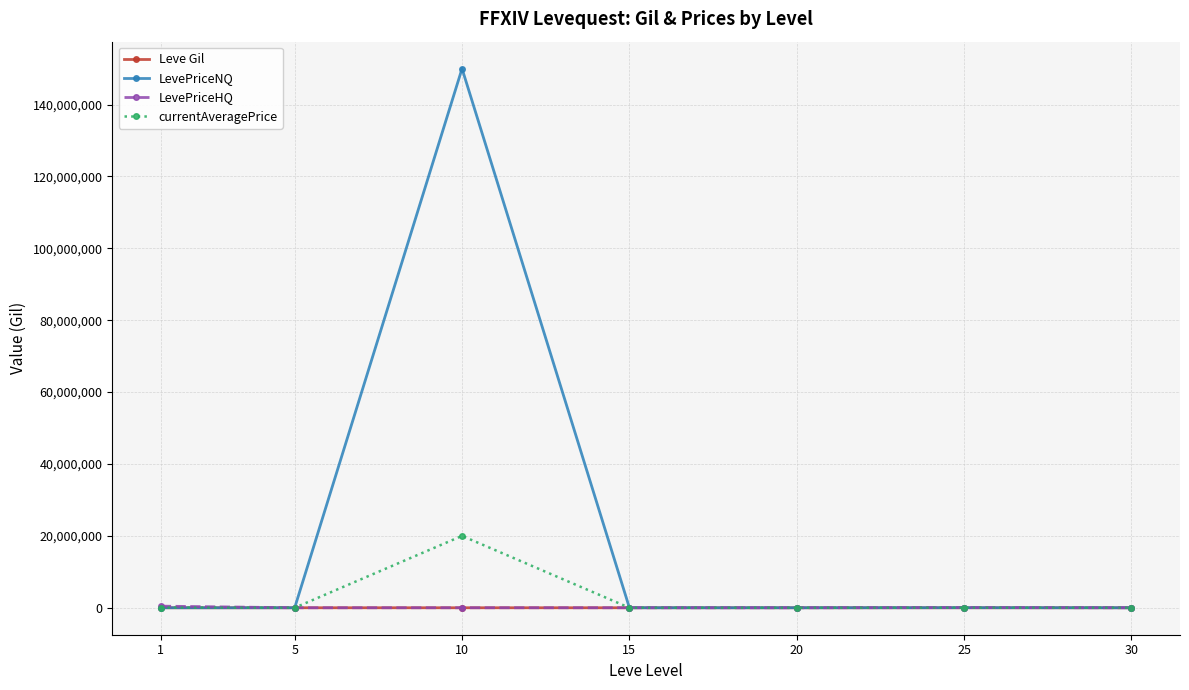

Where is the first local maximum for currentAveragePrice?

10